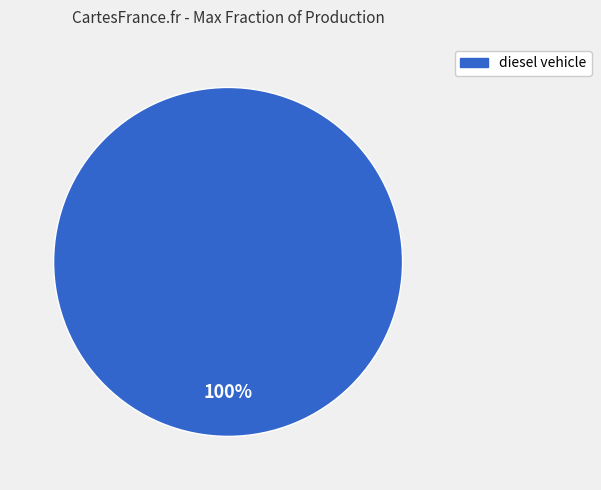

Is there any slice that represents more than half of the pie?

Yes